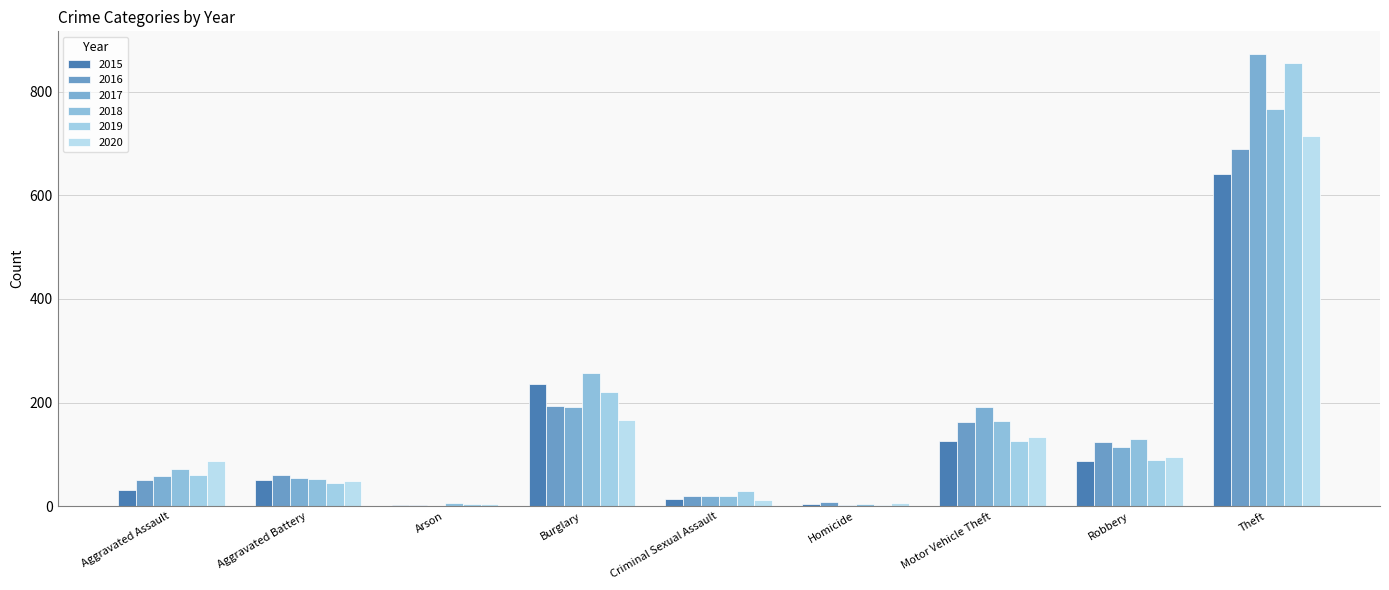

Does the chart contain stacked bars?

No